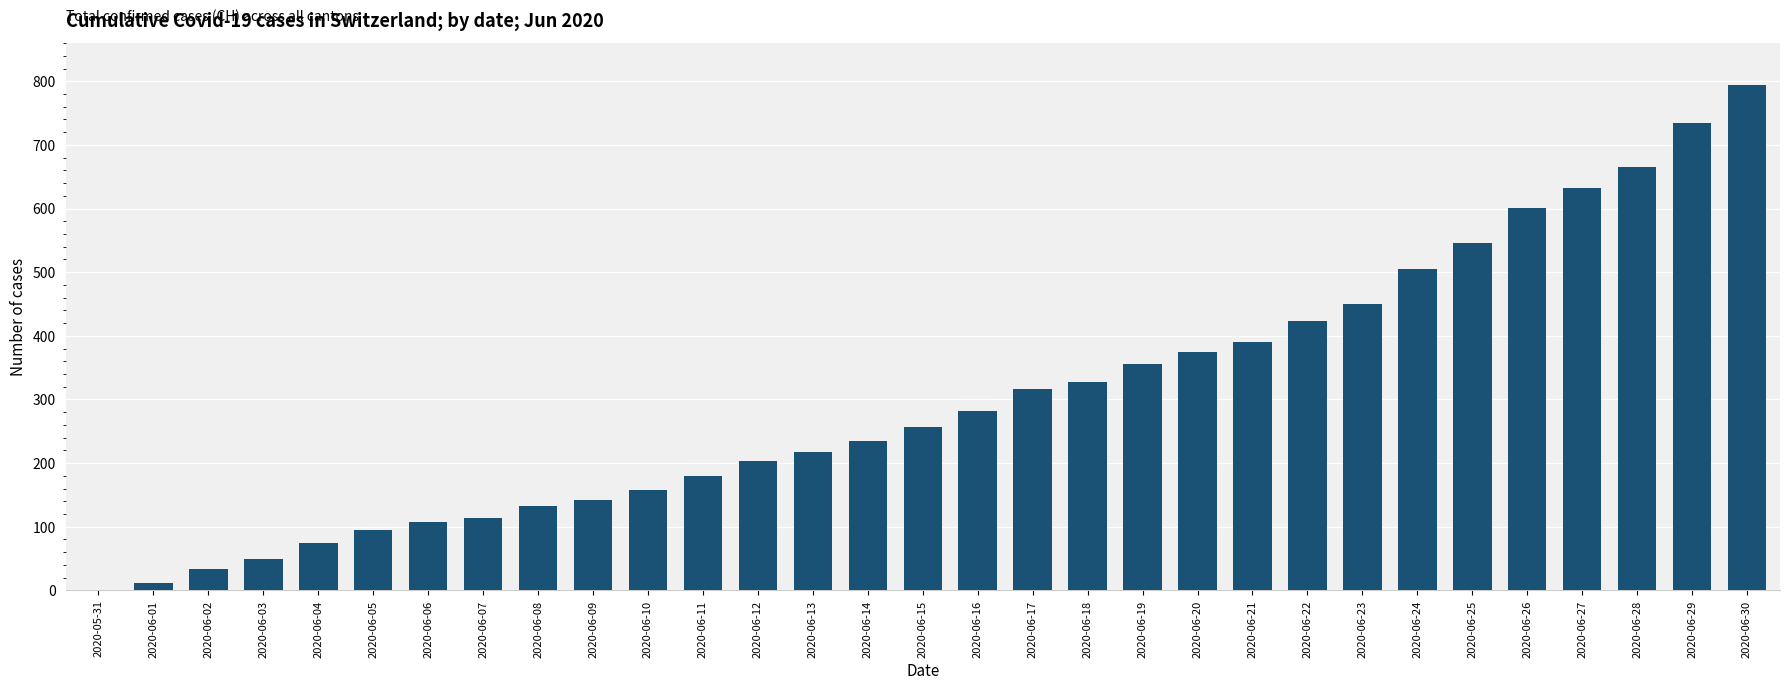

Which category has the highest value across all series?

2020-06-30